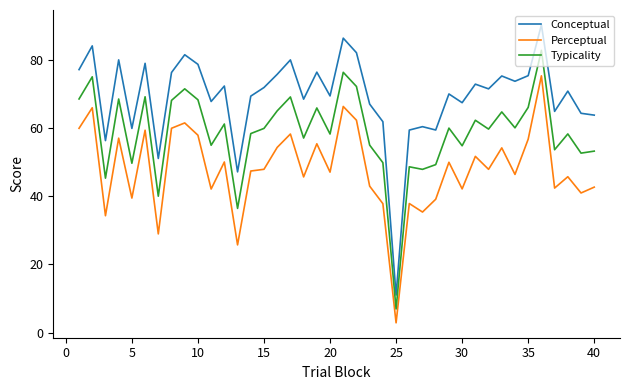

In Conceptual, how many points are higher than both neighbors (excluding endpoints)?

14